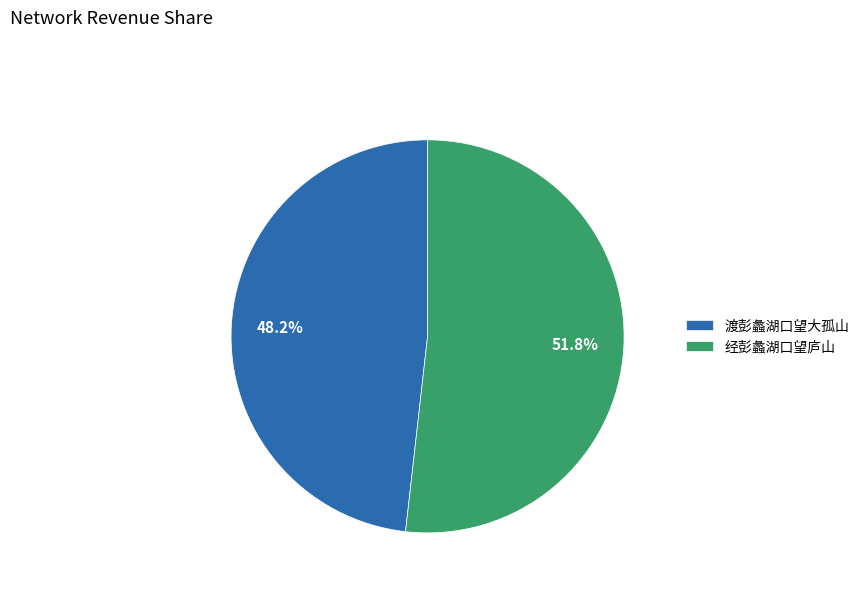

Which slice is the largest?

经彭蠡湖口望庐山